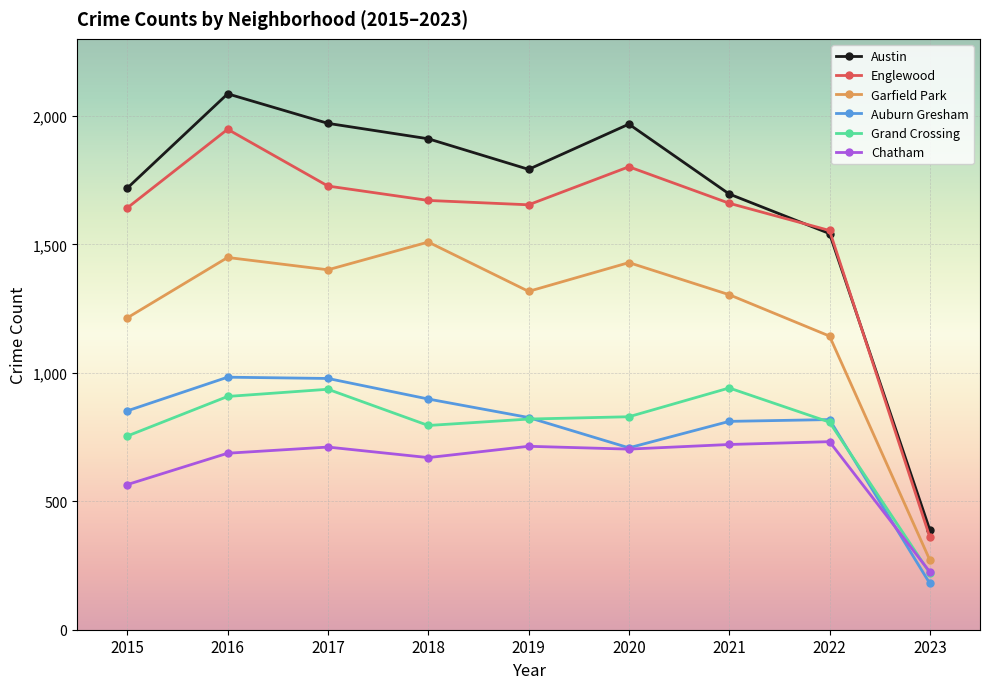

Which series has the largest total across all categories?

Austin